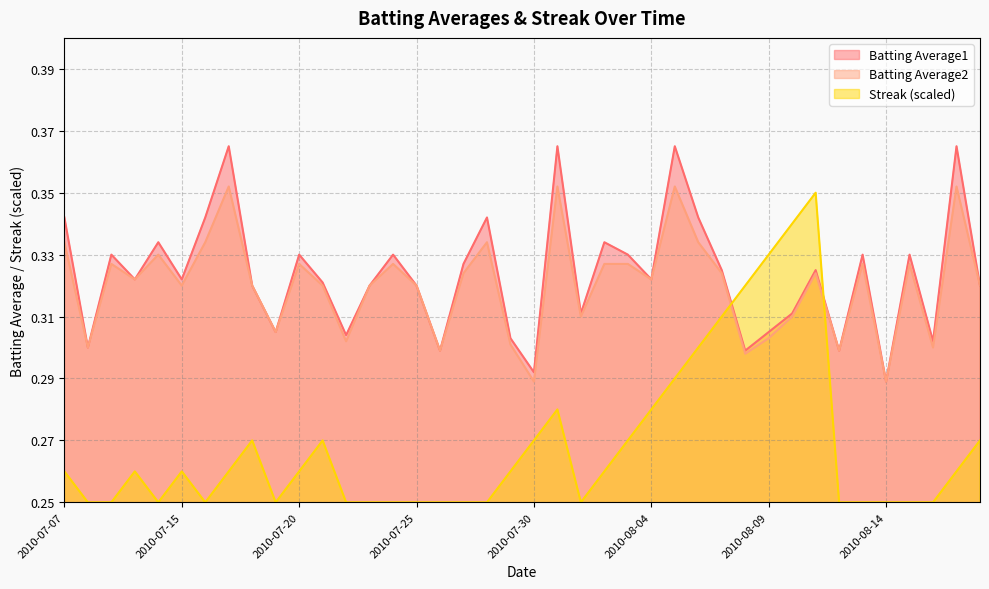

How many lines are shown in the chart?

3